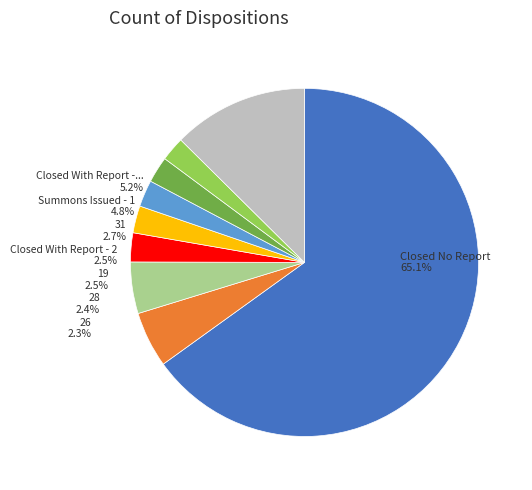

Is it true that 13 is 1% of the pie?

True